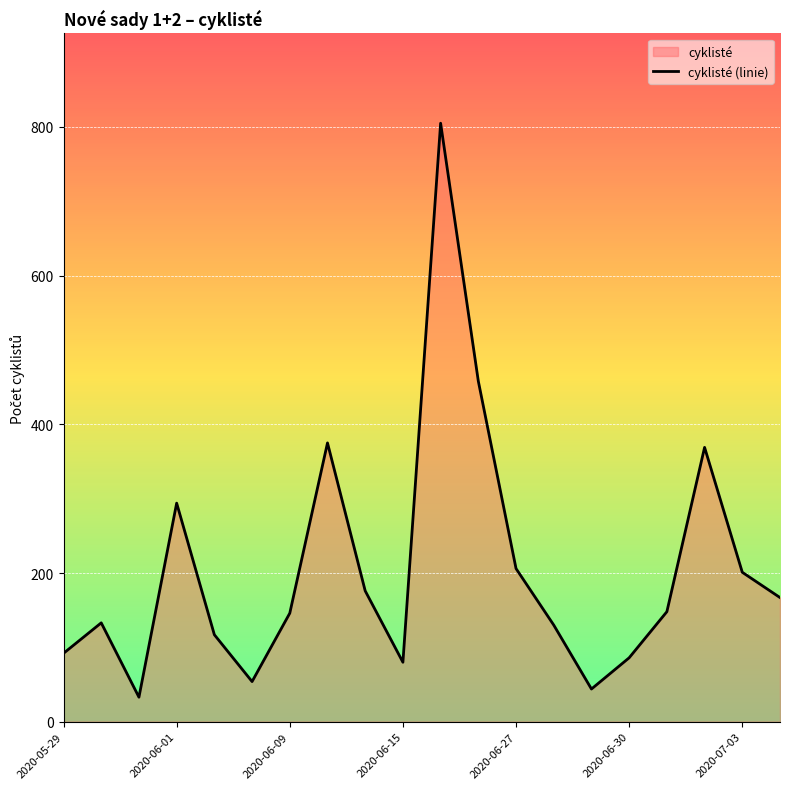

True or false: the data shows 1100 at 2020-06-25.

False